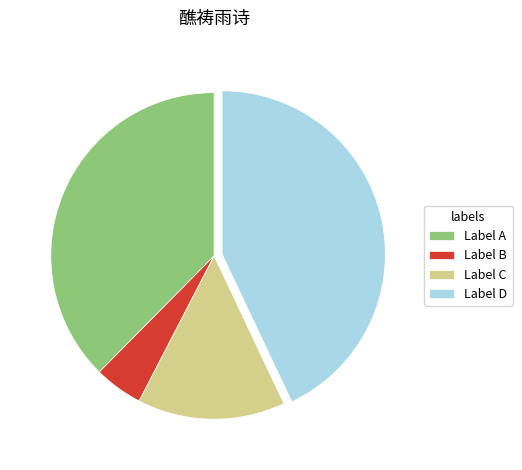

Combined, do Label D and Label C account for over 50%?

Yes